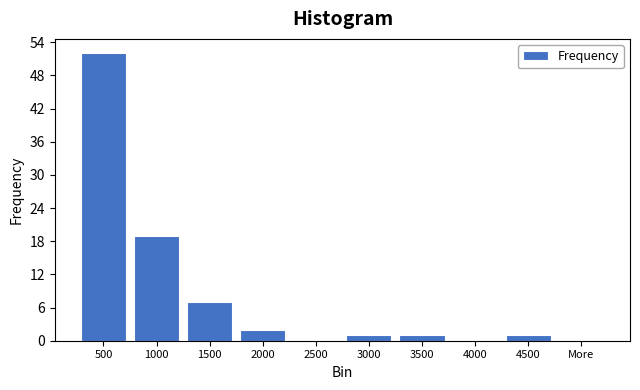

Reading left to right, what are all the values shown in this chart?

500=52	1000=19	1500=7	2000=2	2500=0	3000=1	3500=1	4000=0	4500=1	More=0